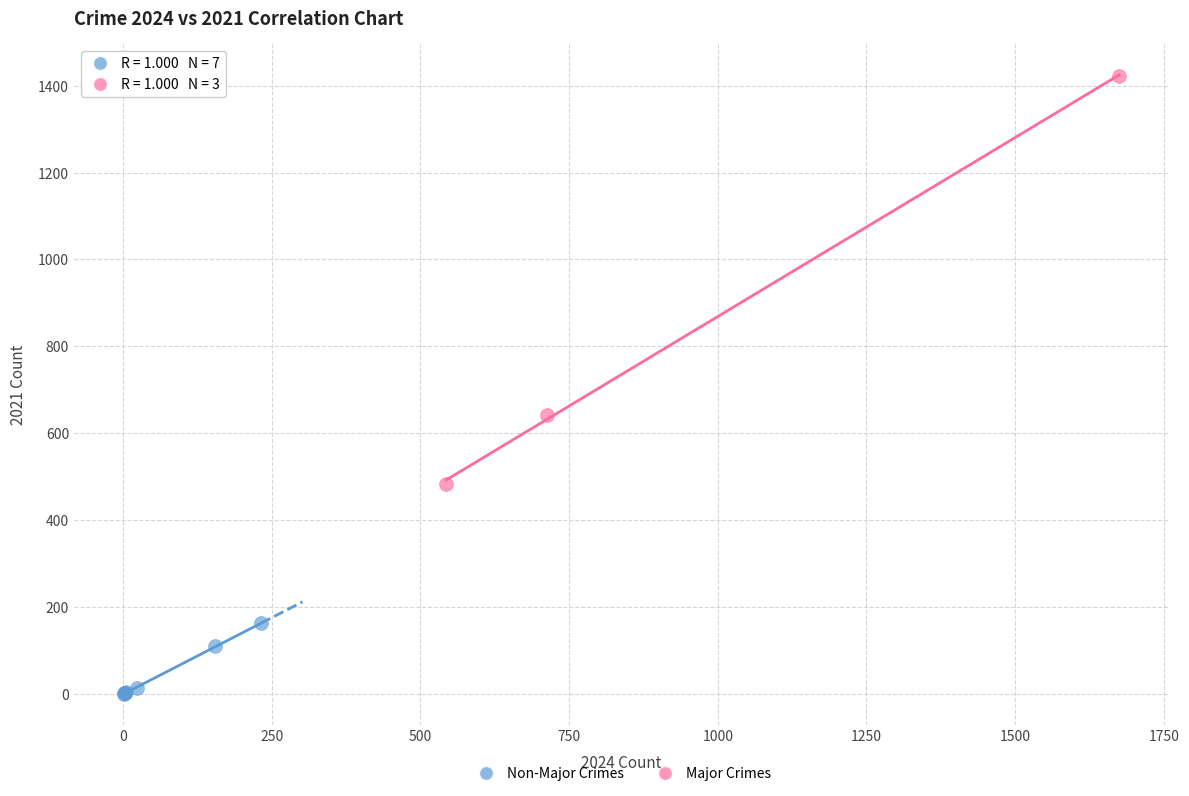

Which series contains the lowest Y value?

Non-Major Crimes